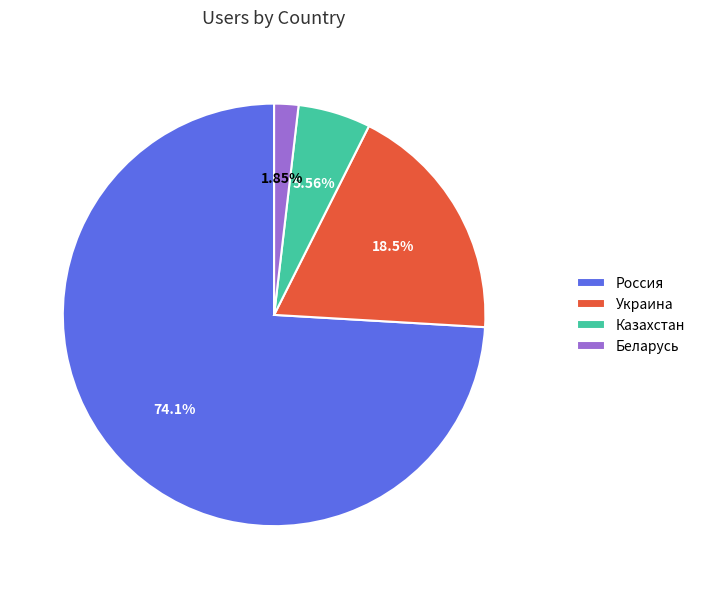

Combined, do Россия and Казахстан account for over 50%?

Yes